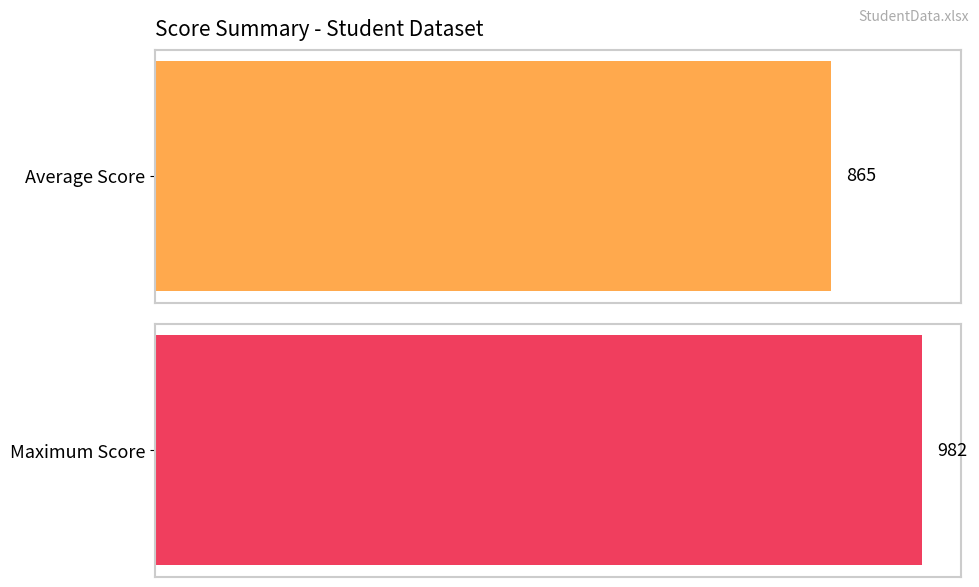

What is the maximum value shown in the chart?

982